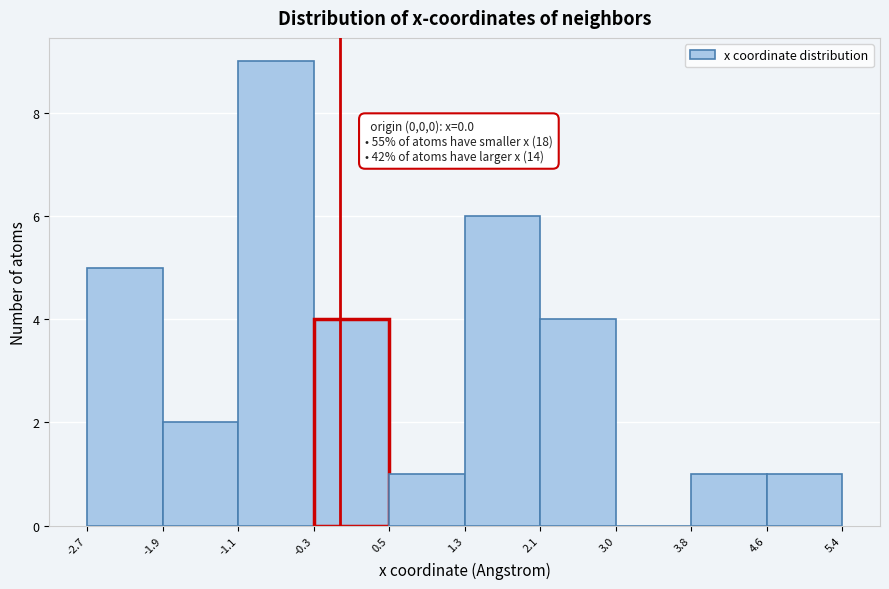

Over which range of the x-axis is the bar tallest?

-1.1 to -0.3